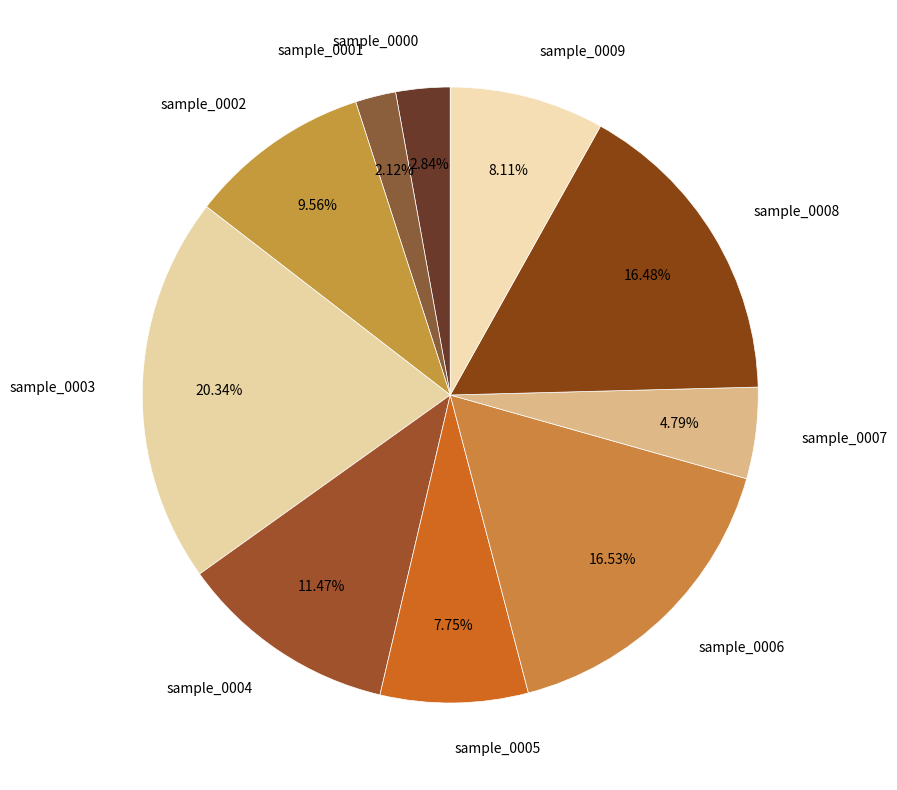

To the nearest percent, what percentage of the pie is sample_0004?

11%